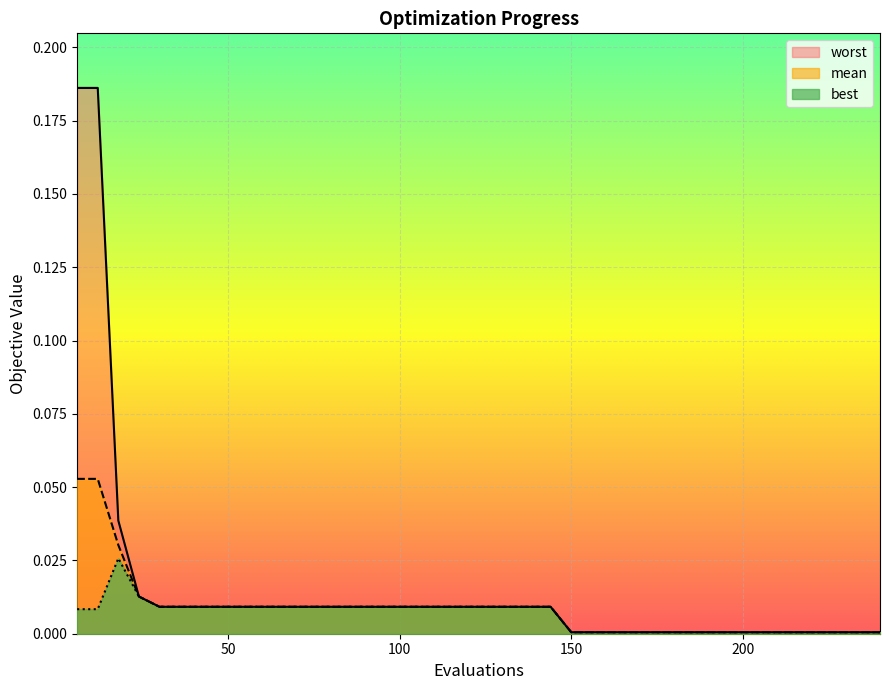

Rank the categories by worst value from lowest to highest.

150, 156, 162, 168, 174, 180, 186, 192, 198, 204, 210, 216, 222, 228, 234, 240, 30, 36, 42, 48, 54, 60, 66, 72, 78, 84, 90, 96, 102, 108, 114, 120, 126, 132, 138, 144, 24, 18, 6, 12